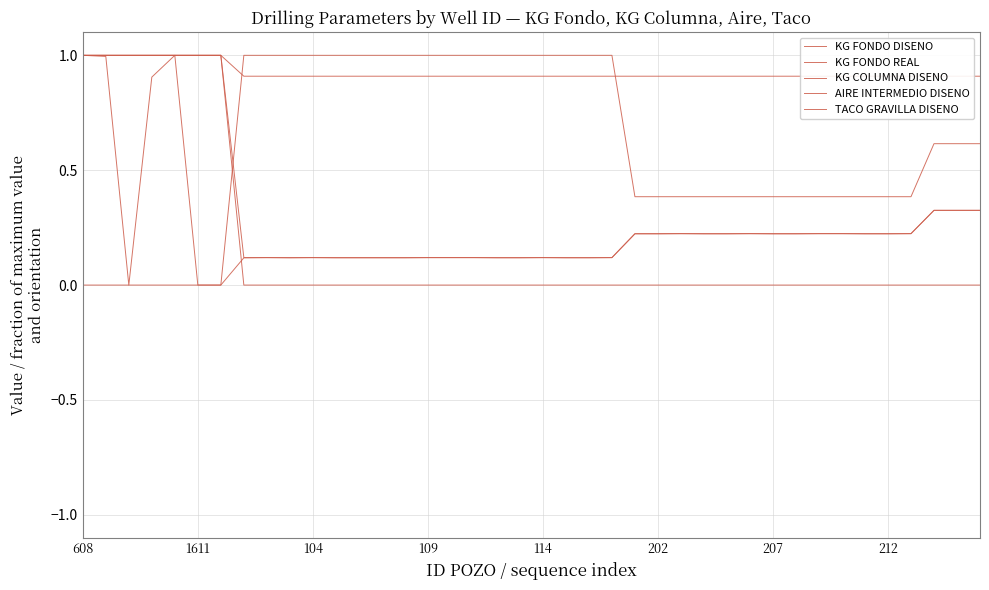

Does the chart display data point markers on the line(s)?

No